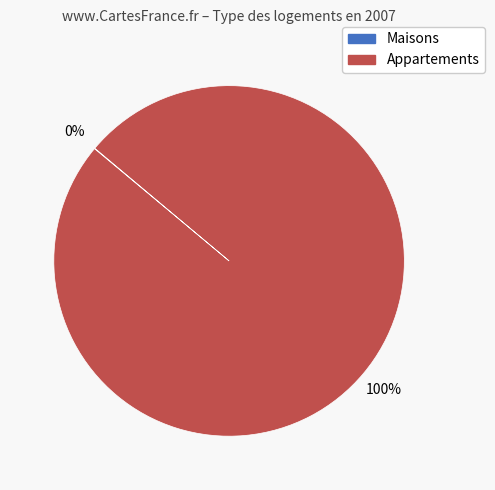

Does any single category account for the majority?

Yes